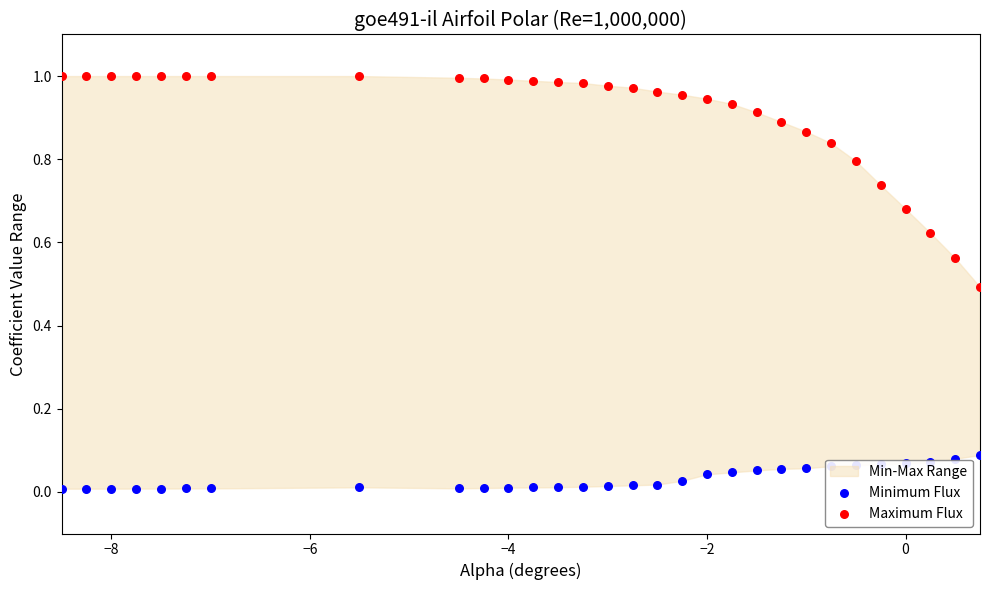

Which series has the widest spread of Y values?

Maximum Flux